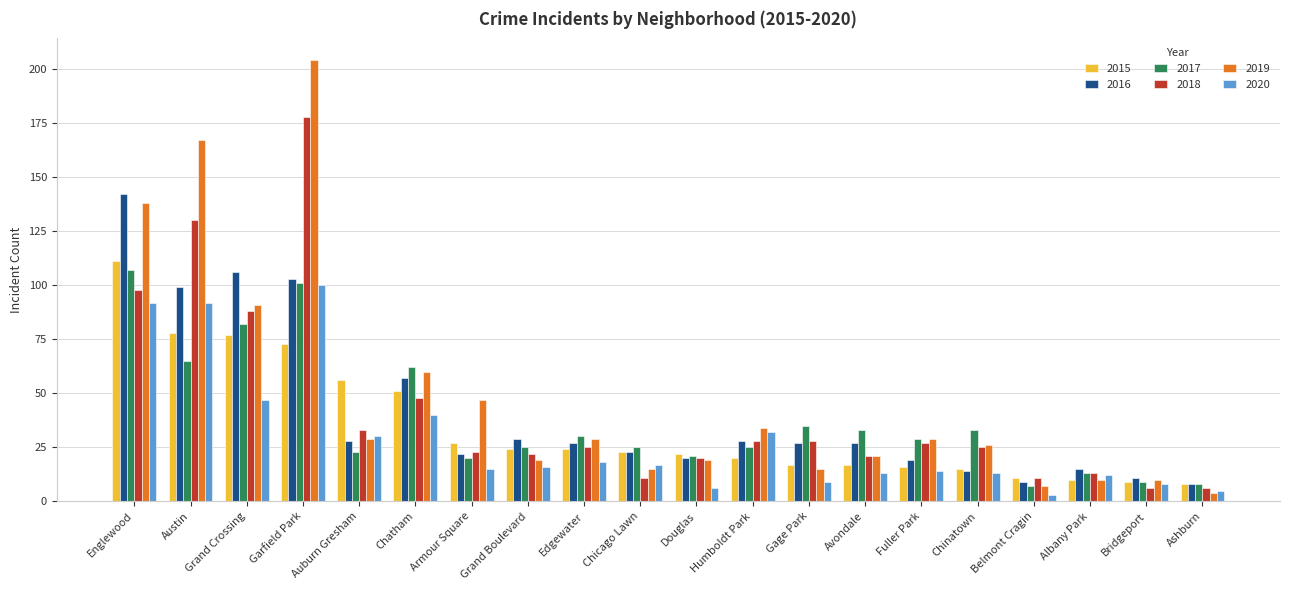

Does the chart contain stacked bars?

No